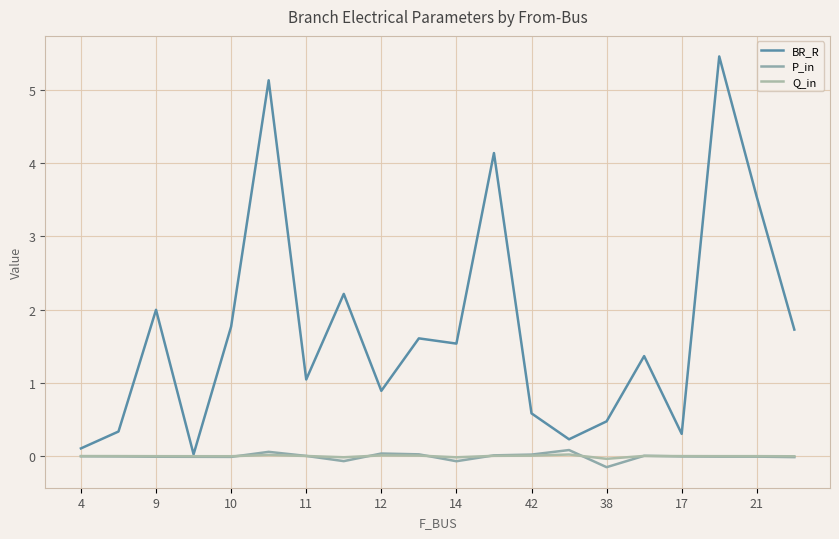

Rank the series by their maximum value, from highest to lowest.

BR_R, P_in, Q_in